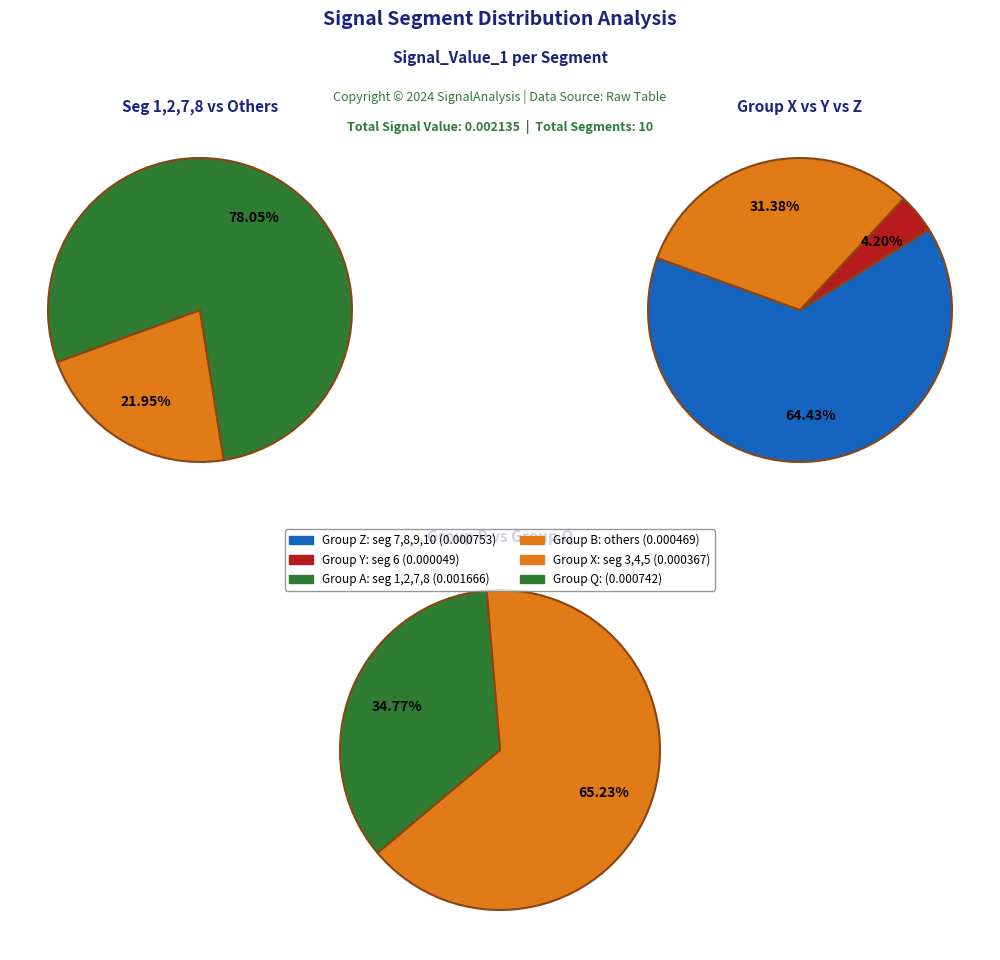

What percentage do signal segment 10 and signal segment 4 together represent?

1.7%